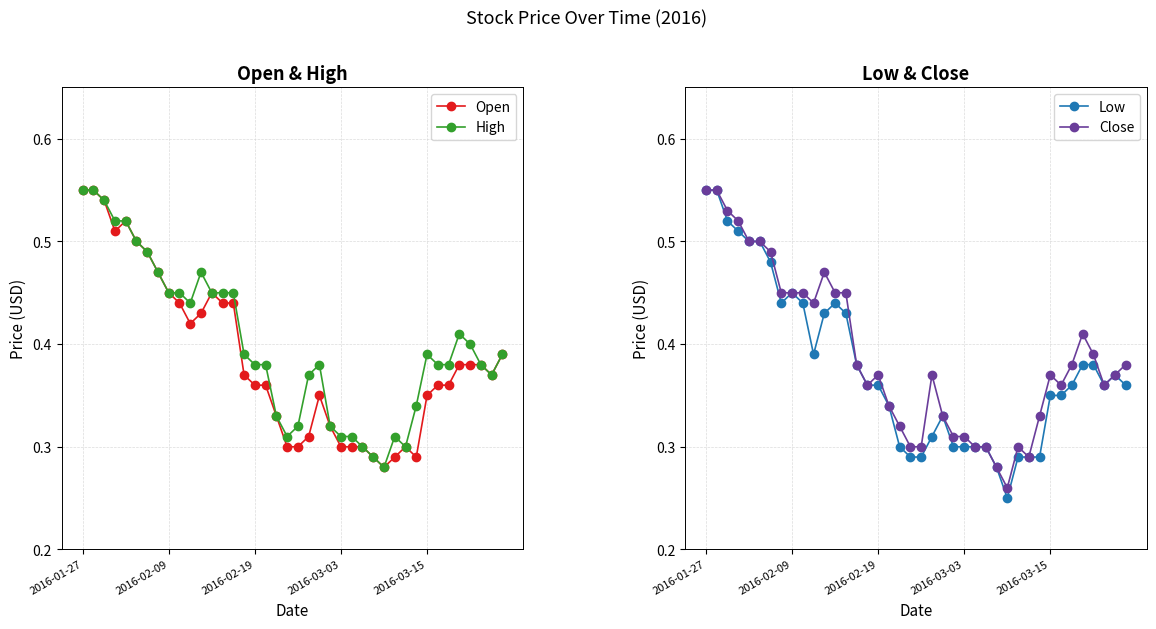

How many High values are between 0 and 1?

40